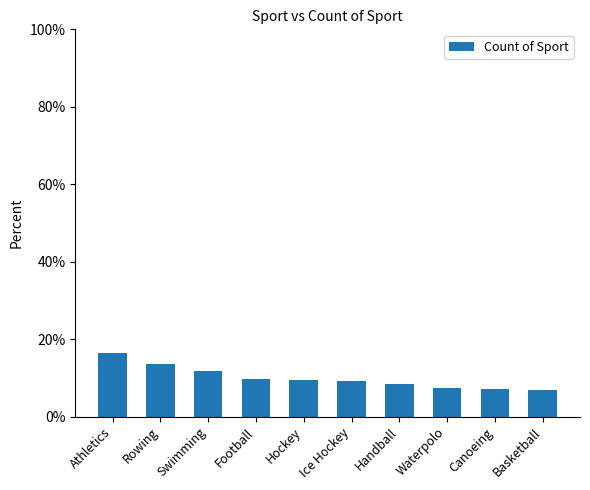

What is the difference between the maximum and minimum values?

0.1